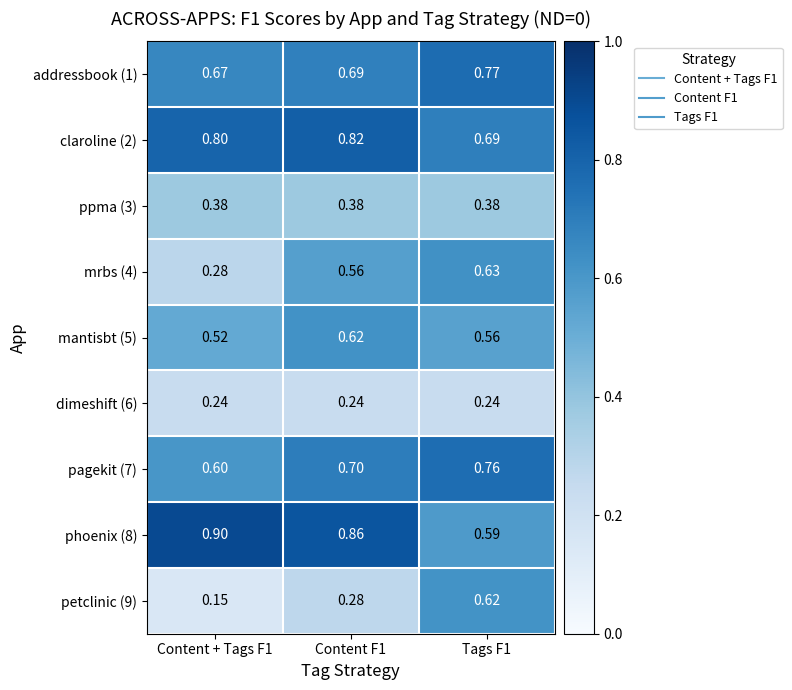

Is the value of ppma (3) at Content F1 greater than the value of mantisbt (5) at Content F1?

No